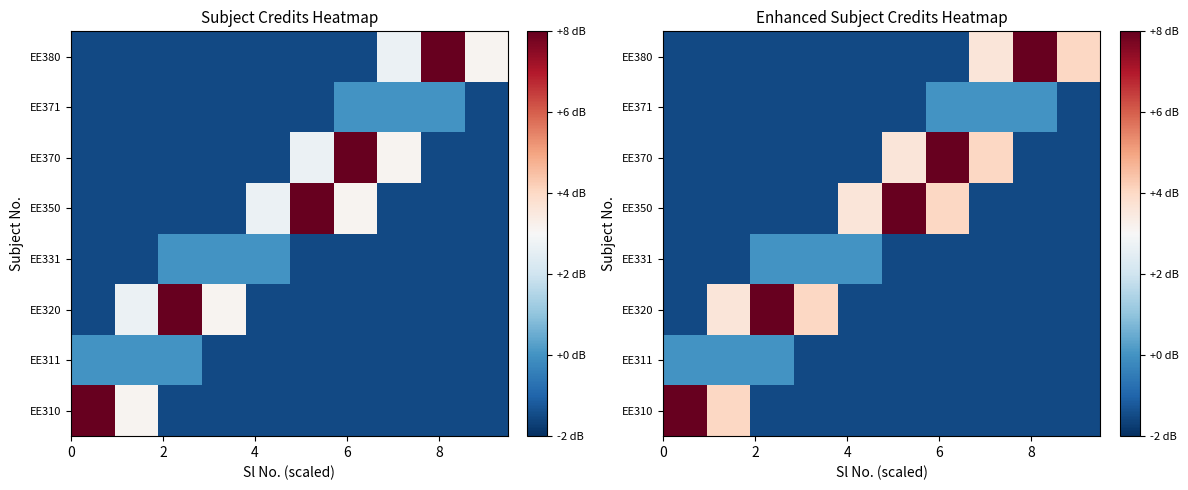

What is the difference between the maximum and minimum values in the EE350 series?

9.5